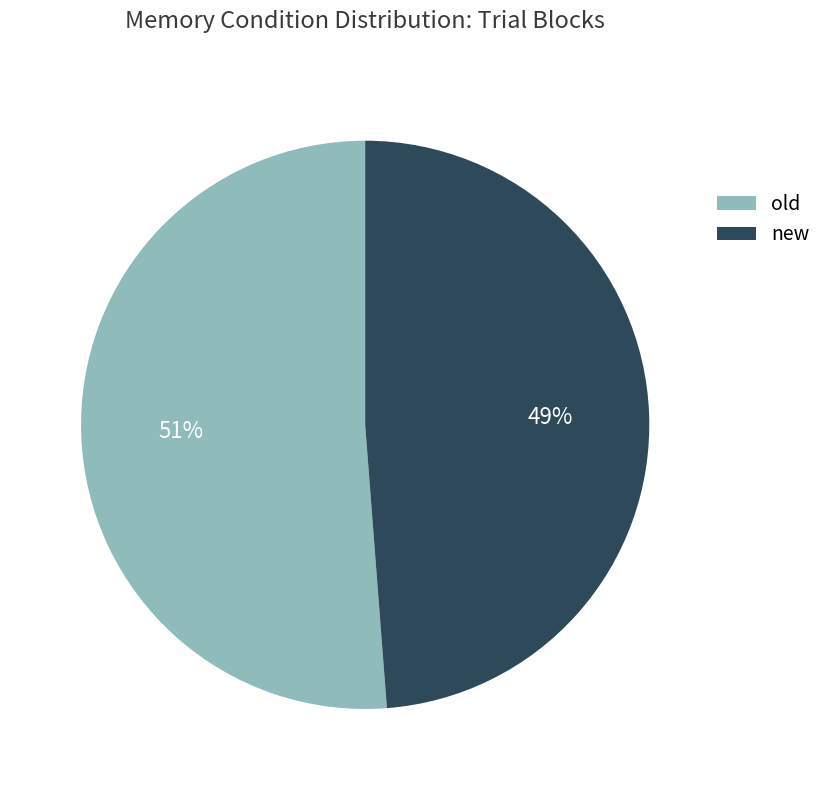

How many segments does this pie chart have?

2